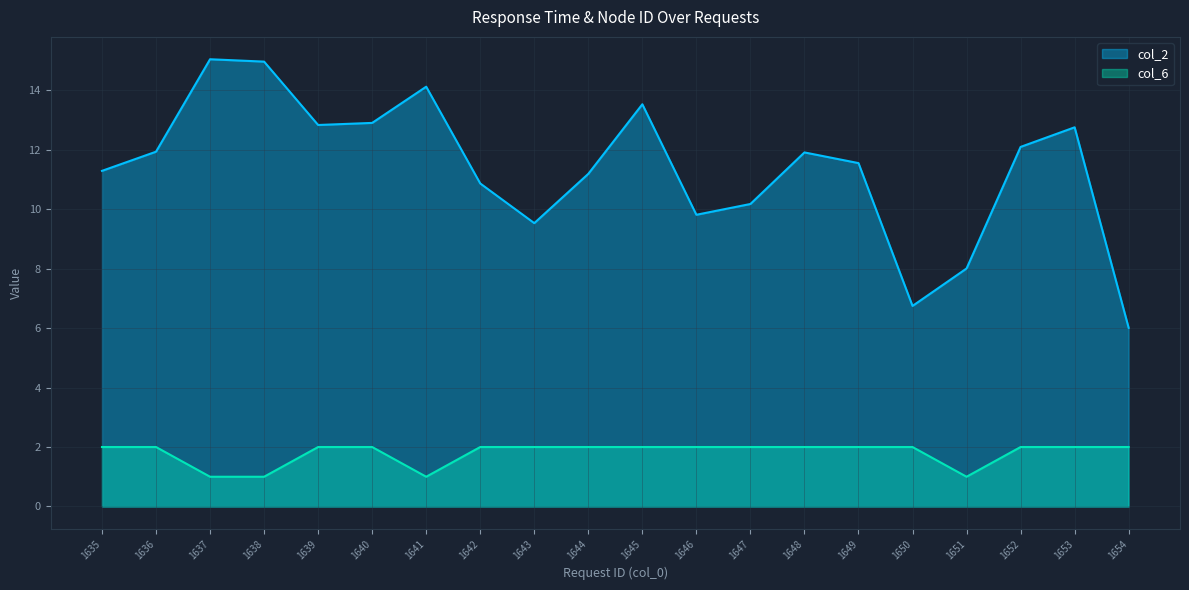

The col_6 series shows 2.0 at 1648. True or false?

True